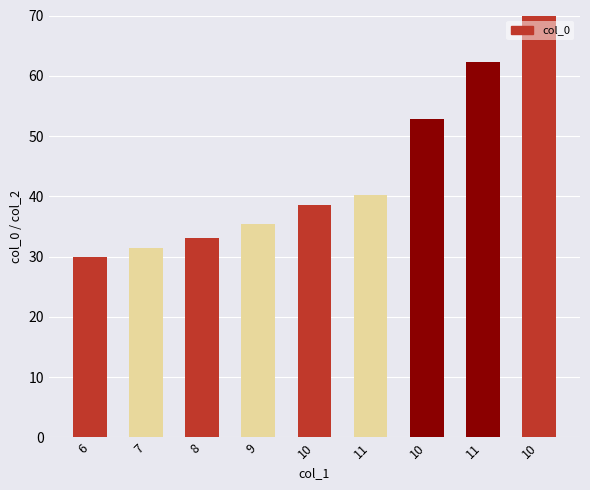

Does the chart contain any negative values?

No